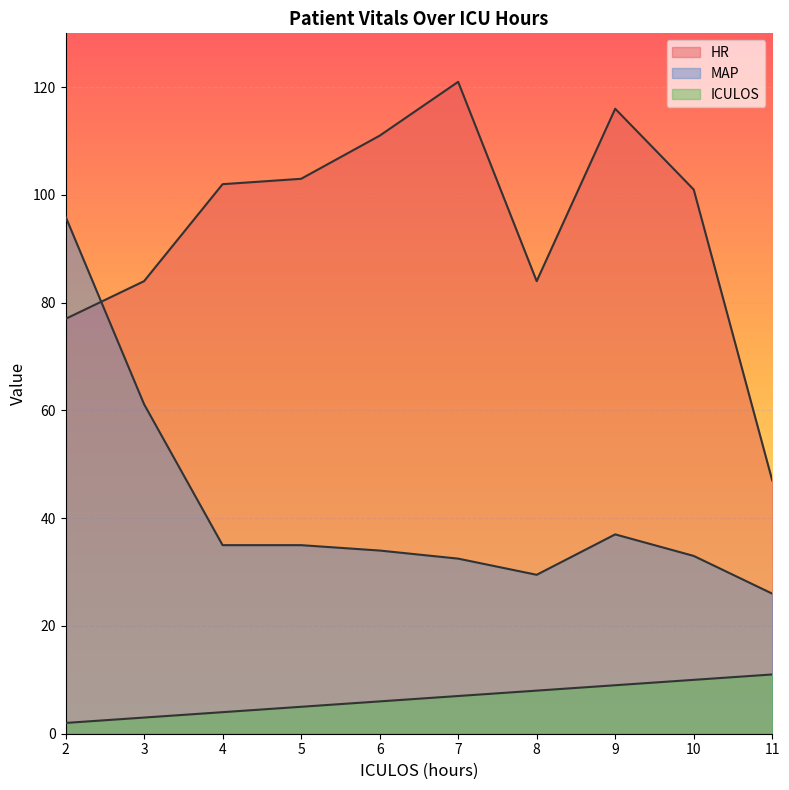

What value does the HR series have at 9?

116.0